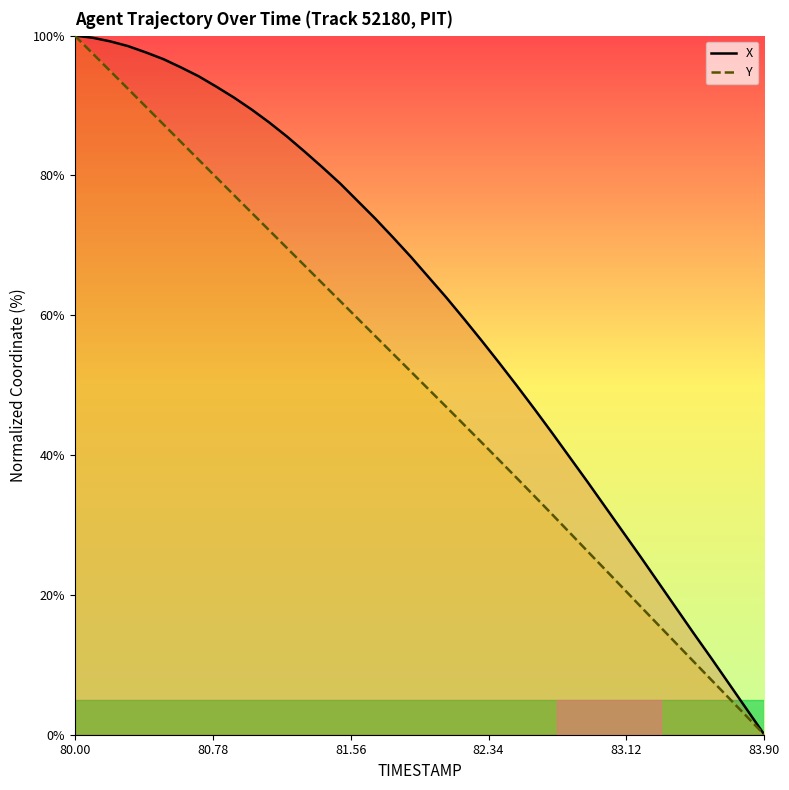

How many distinct data groups are displayed?

2